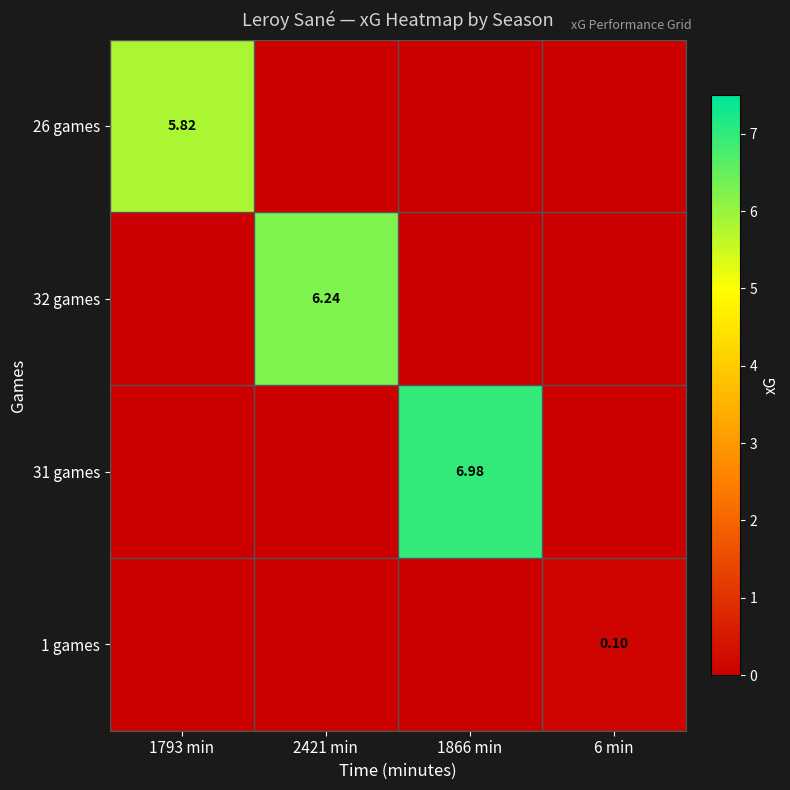

List the series in order of their peak value, highest first.

31 games, 32 games, 26 games, 1 games